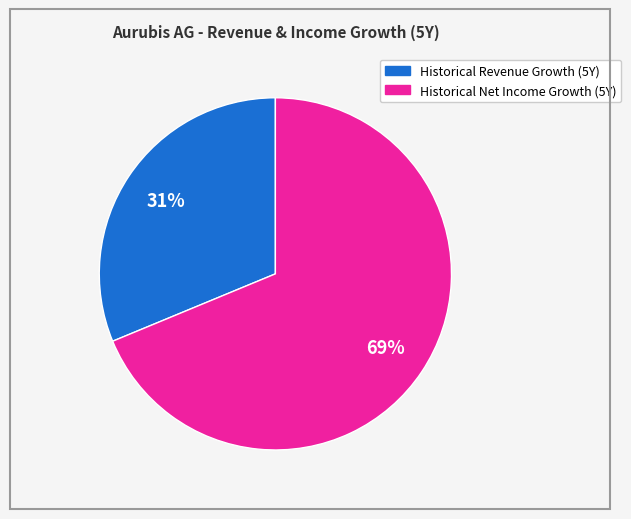

Is there any slice that represents more than half of the pie?

Yes